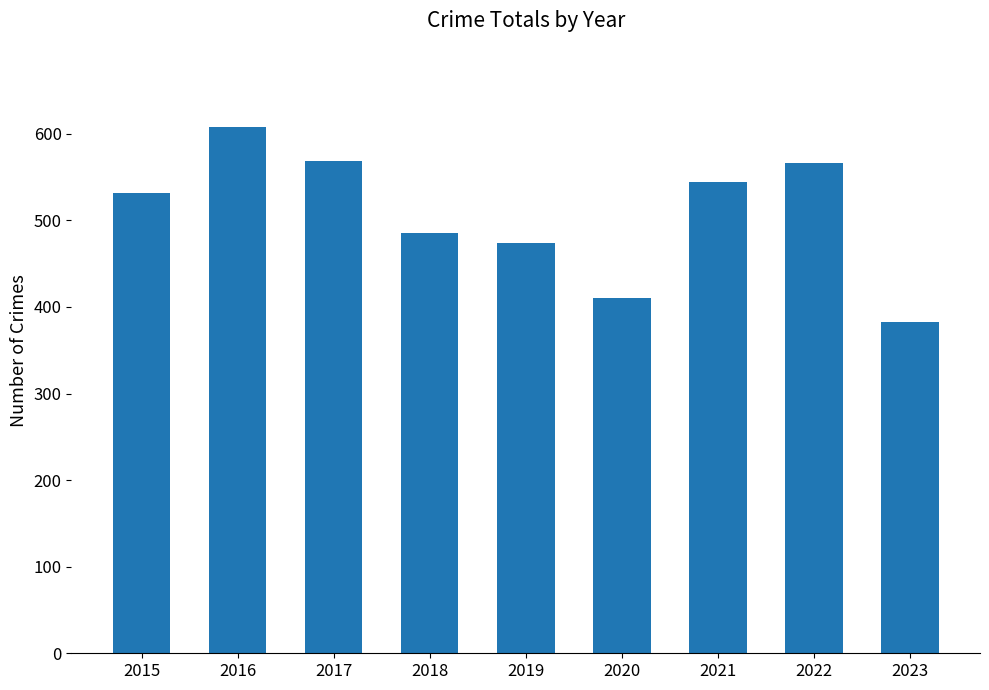

Which category has the lowest value across all series?

2023